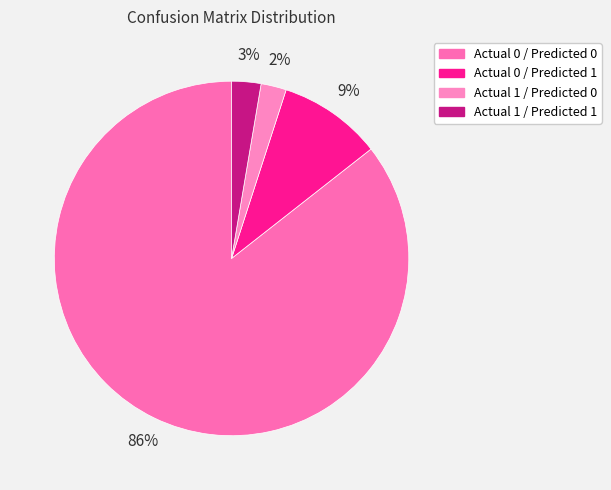

To the nearest percent, what percentage of the pie is Actual 1 / Predicted 1?

3%